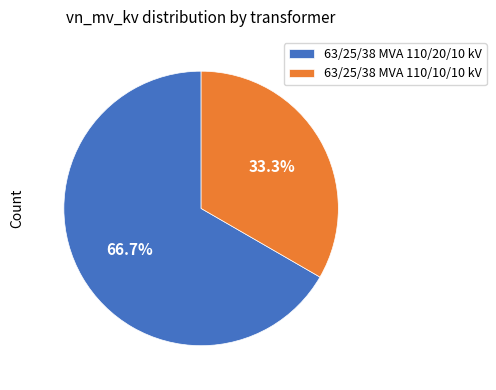

Count the number of slices in the pie.

2